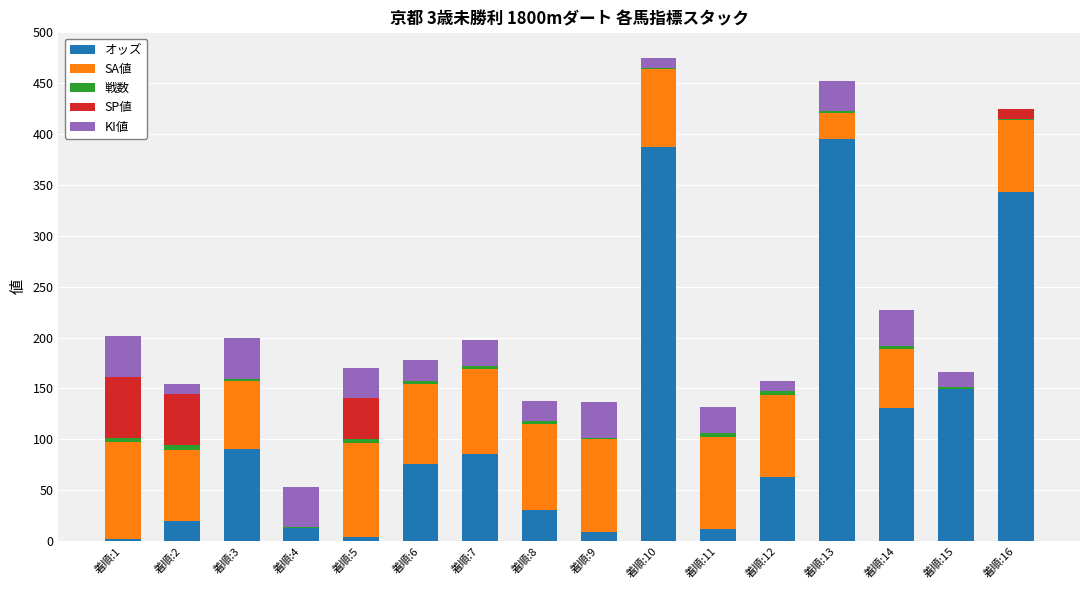

The value of オッズ at 着順:12 is 43.9. True or false?

False